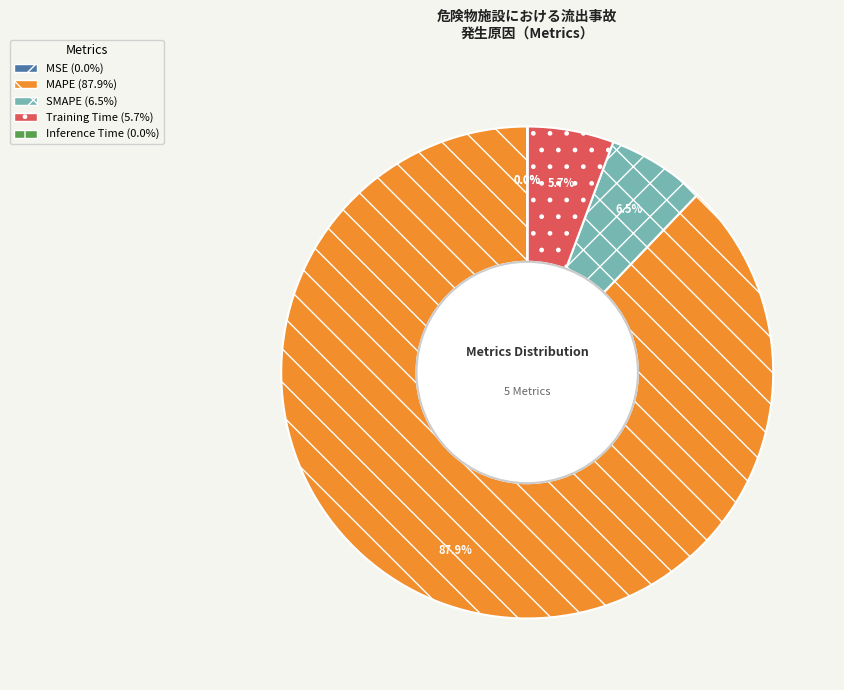

To the nearest percent, what is the average slice percentage?

20%